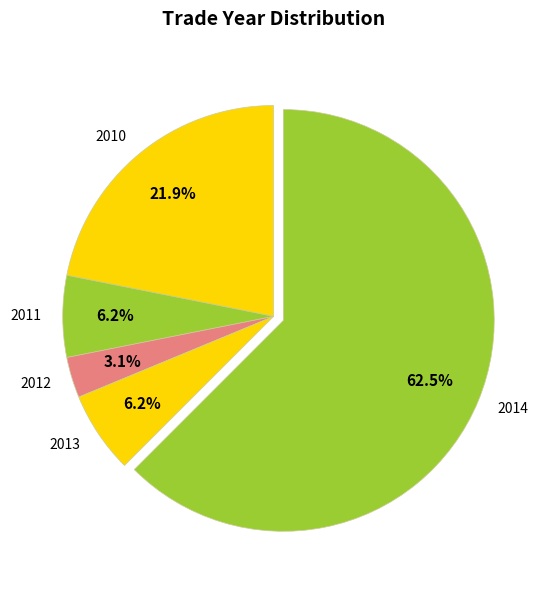

Between 2014 and 2010, which is larger?

2014